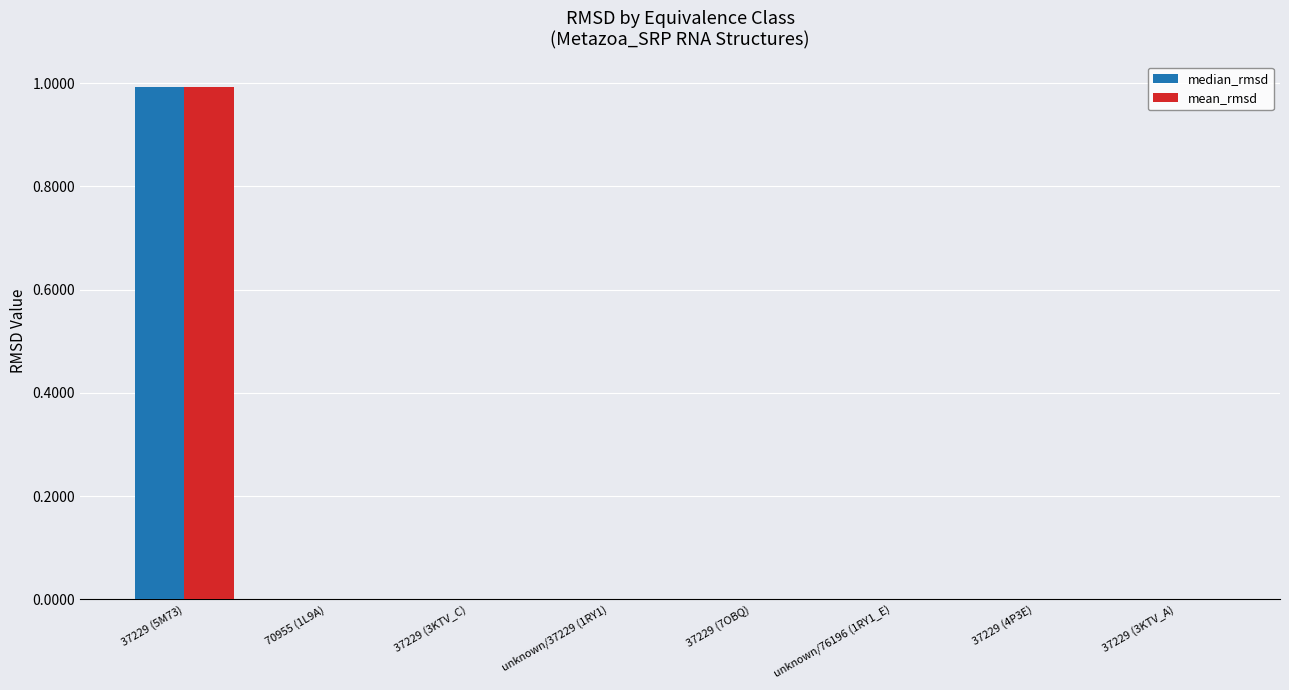

Is it true that median_rmsd equals 0.0 at unknown/76196 (1RY1_E)?

True